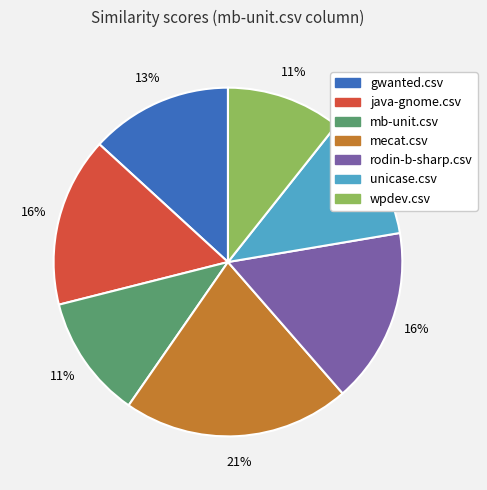

To the nearest percent, what is the difference between the mecat.csv and rodin-b-sharp.csv slice percentages?

5%